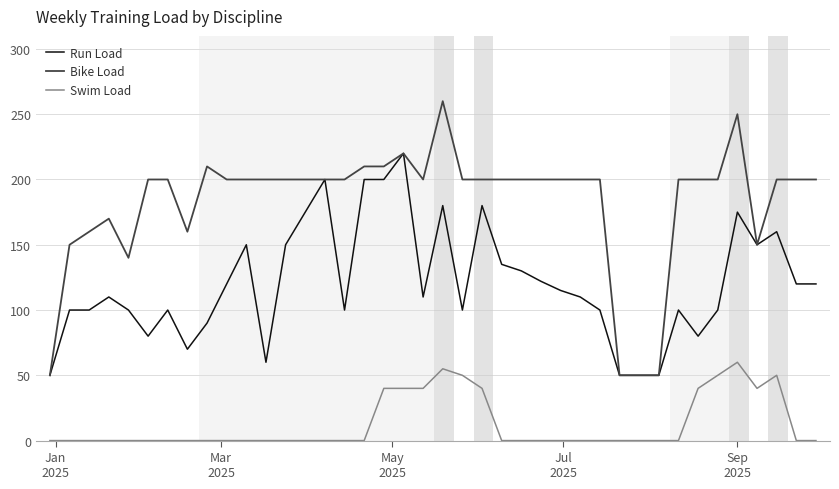

What is the greatest value displayed?

260